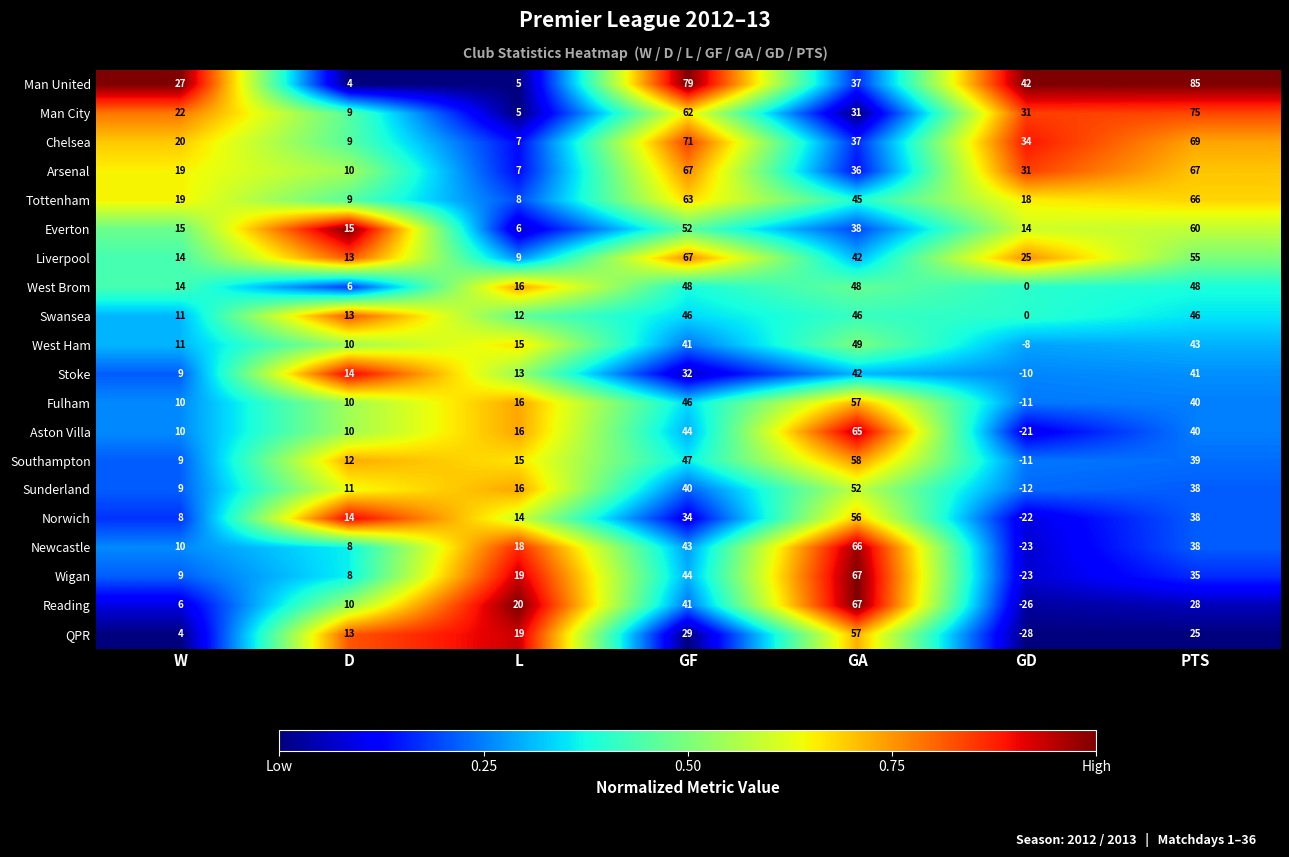

True or false: Aston Villa has a value of 44 at GF.

True